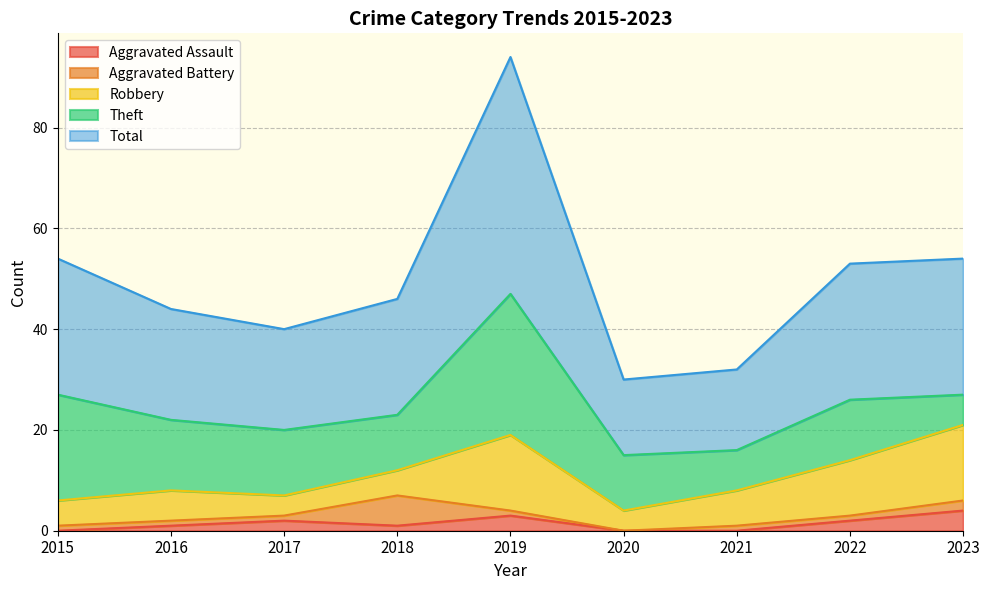

True or false: Theft and Aggravated Battery cross at least once.

False